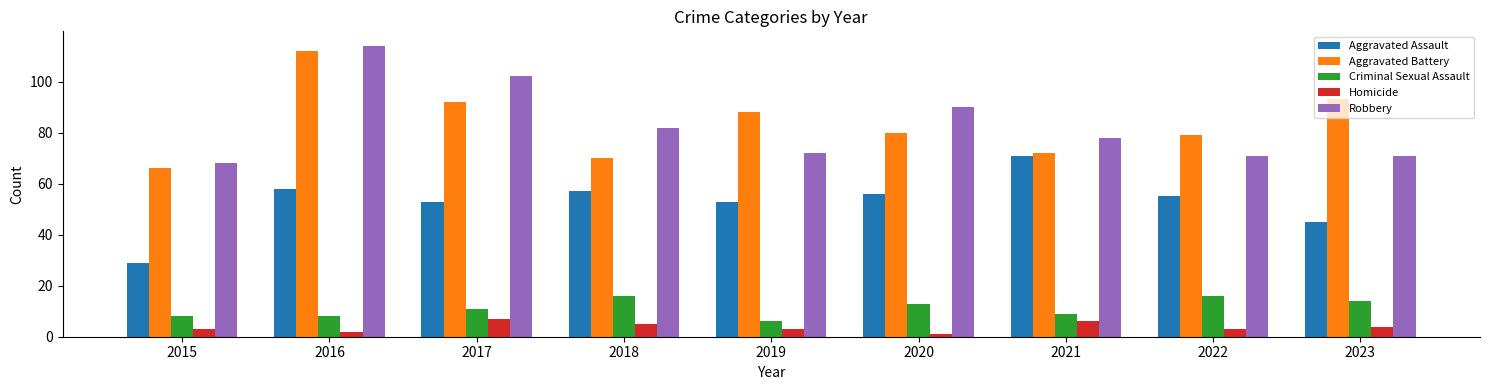

What is the difference between the second highest and second lowest values in the Criminal Sexual Assault series?

8